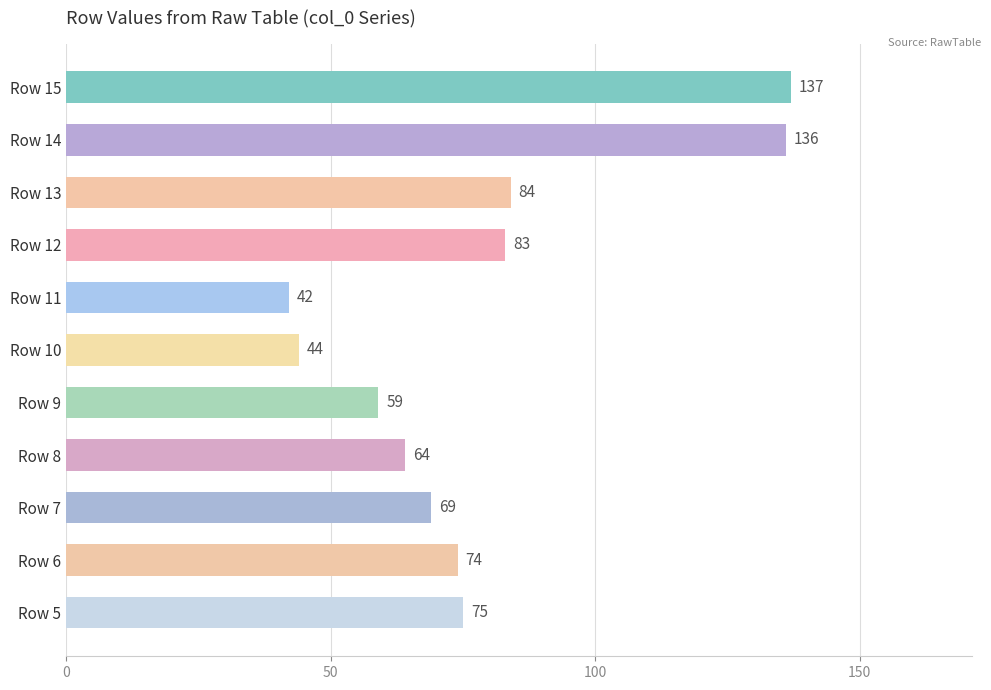

List the labels in order of value, largest first.

Row 15, Row 14, Row 13, Row 12, Row 5, Row 6, Row 7, Row 8, Row 9, Row 10, Row 11